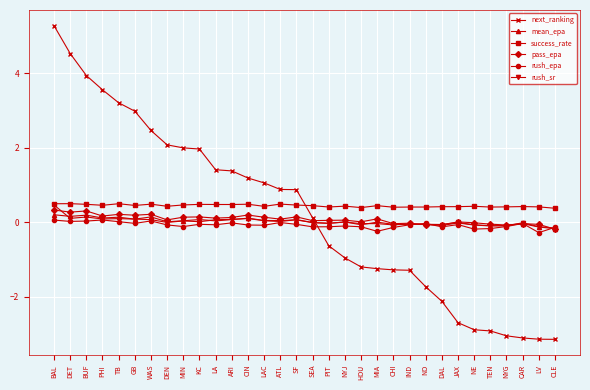

What is the difference between the second highest and minimum values in the rush_epa series?

0.3